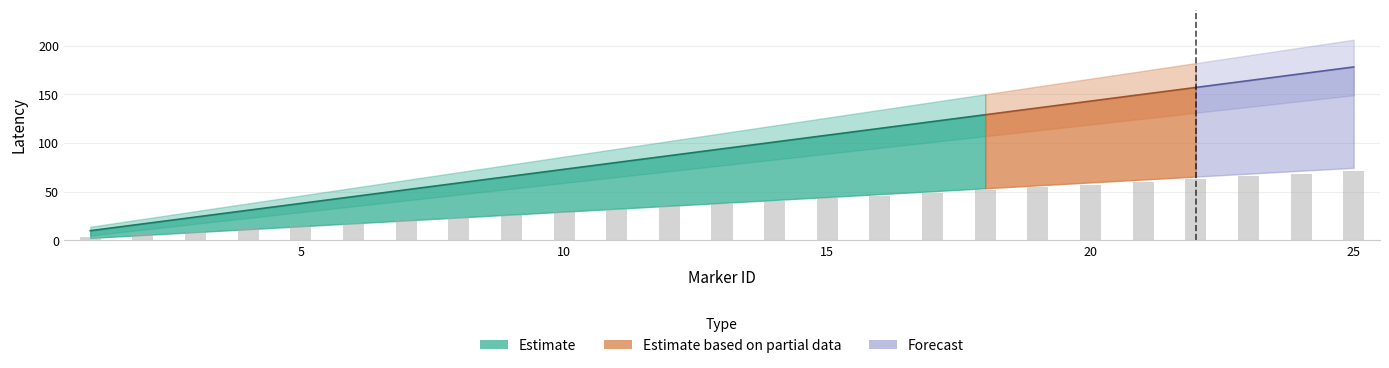

List the series in order of their overall mean, highest first.

latency_upper, latency, latency_lower